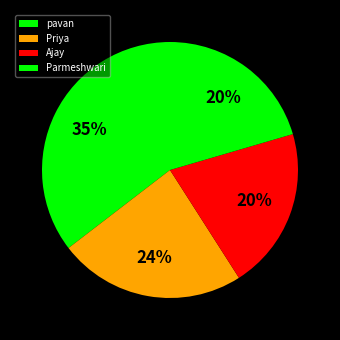

Does Parmeshwari represent more than half of the total?

No